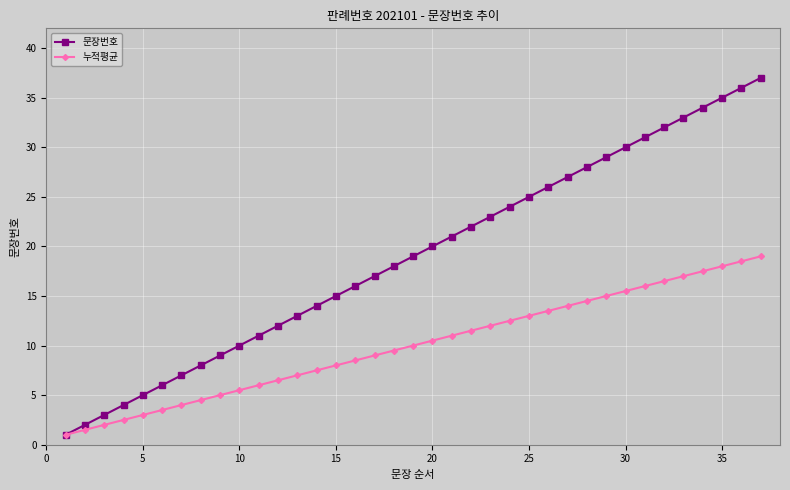

Reading left to right, extract all data points from this chart.

문장번호: 1.0	2.0	3.0	4.0	5.0	6.0	7.0	8.0	9.0	10.0	11.0	12.0	13.0	14.0	15.0	16.0	17.0	18.0	19.0	20.0	21.0	22.0	23.0	24.0	25.0	26.0	27.0	28.0	29.0	30.0	31.0	32.0	33.0	34.0	35.0	36.0	37.0
누적평균: 1.0	1.5	2.0	2.5	3.0	3.5	4.0	4.5	5.0	5.5	6.0	6.5	7.0	7.5	8.0	8.5	9.0	9.5	10.0	10.5	11.0	11.5	12.0	12.5	13.0	13.5	14.0	14.5	15.0	15.5	16.0	16.5	17.0	17.5	18.0	18.5	19.0